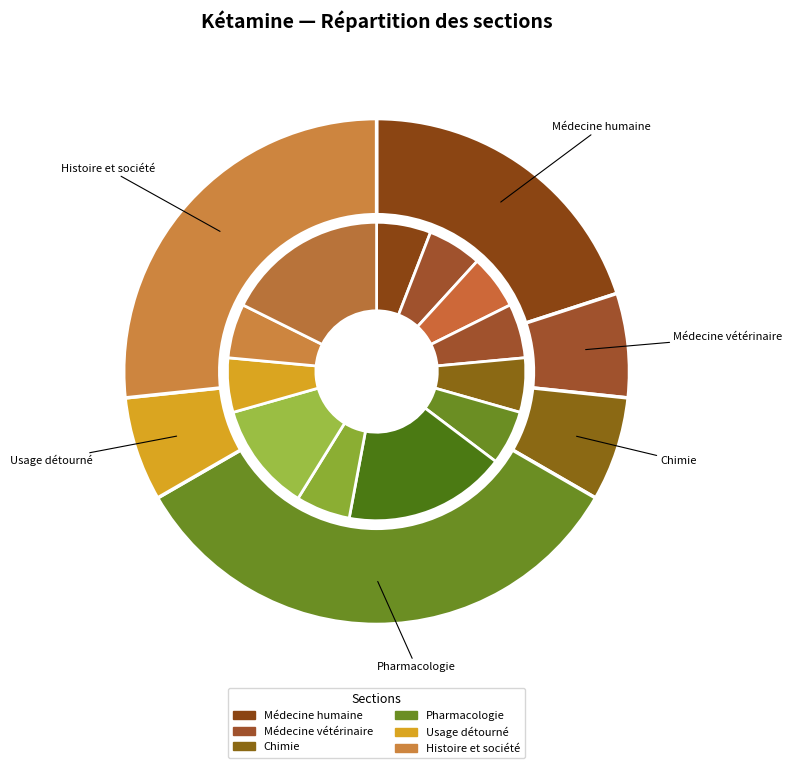

What percentage do Chimie and Usage détourné together represent?

13.3%